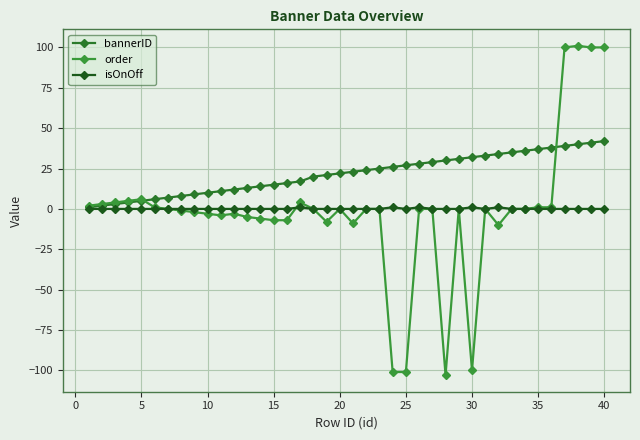

How many values in the bannerID series are below 23?

20